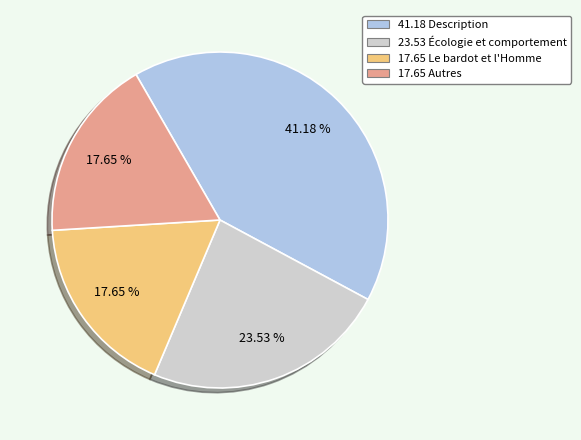

Is there a majority slice in this chart?

No